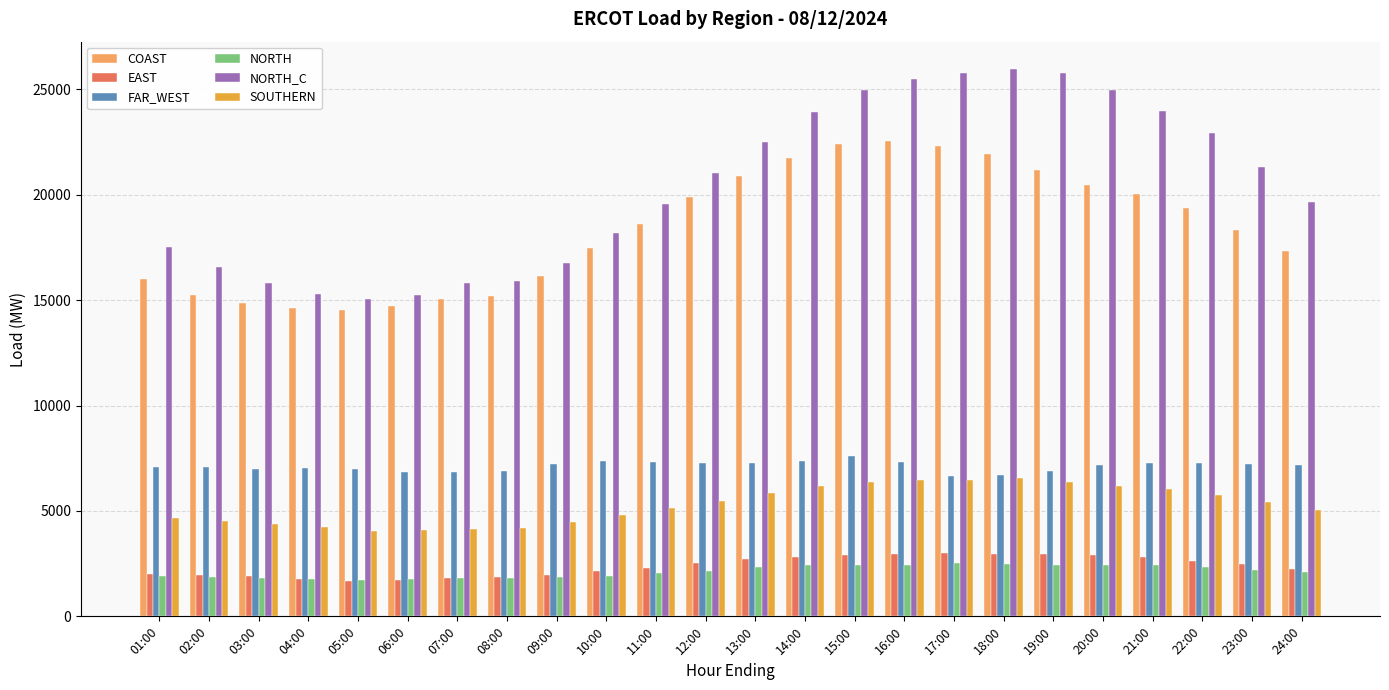

What is the total value across all series at 07:00?

45482.7